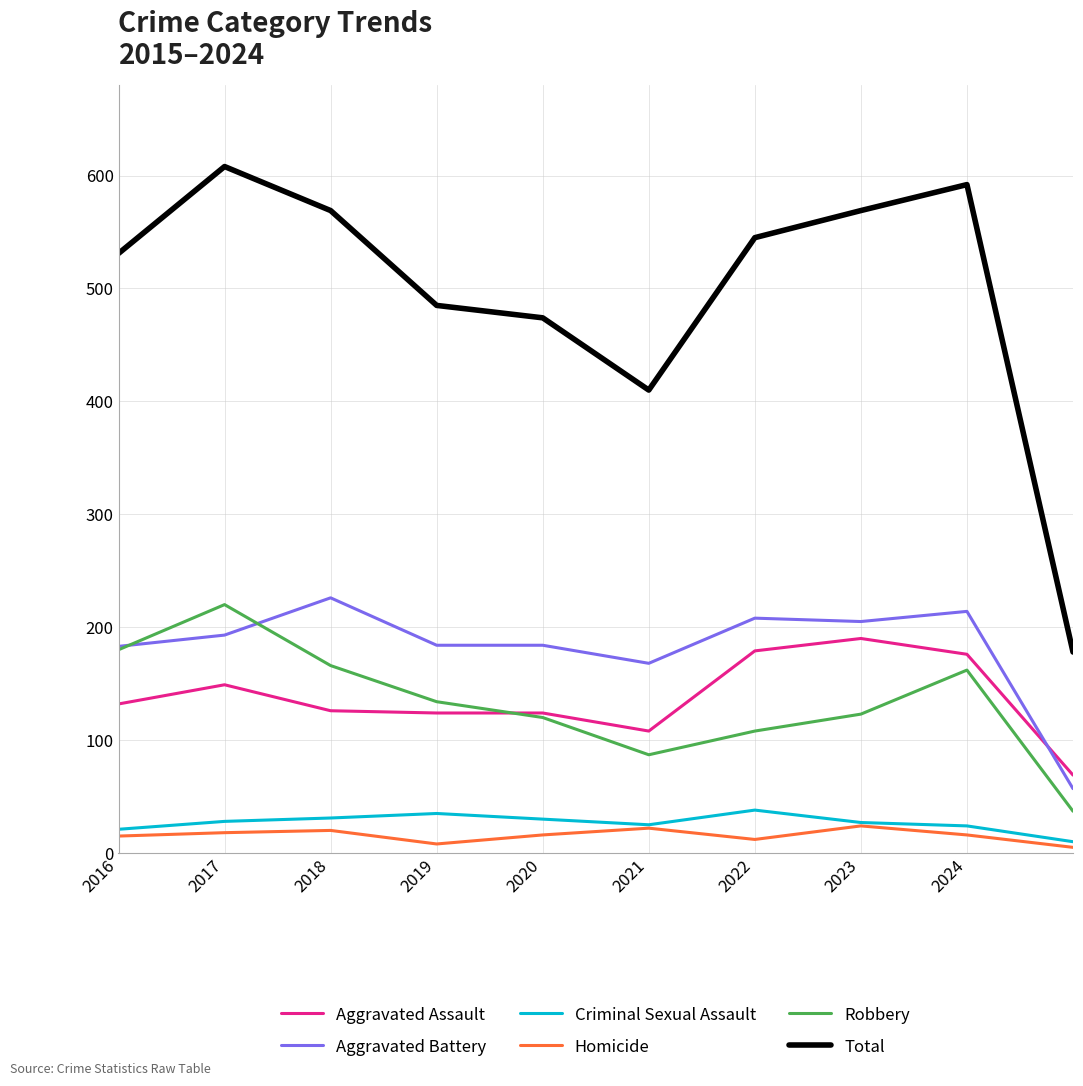

True or false: Aggravated Battery and Total cross at least once.

False